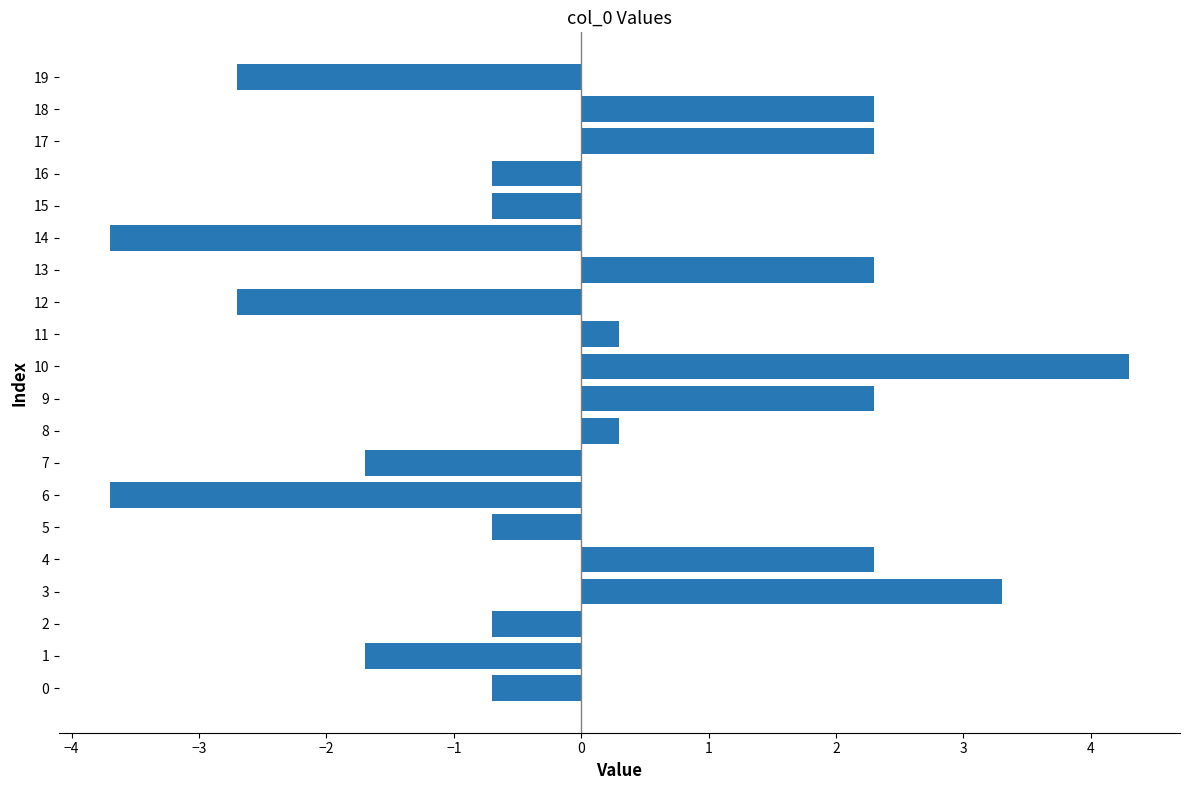

True or false: the data shows -6.1 at 6.

False